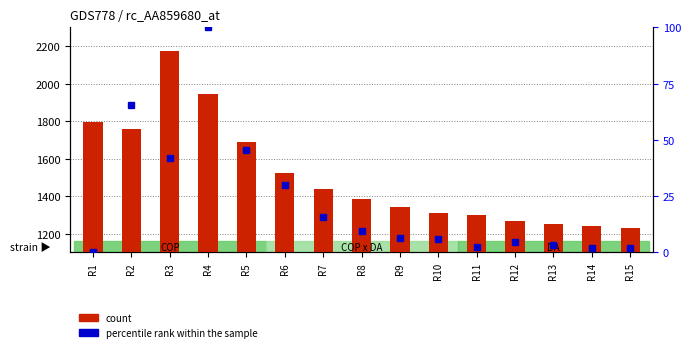

True or false: percentile rank within the sample has a value of 1.6 at R11.

False